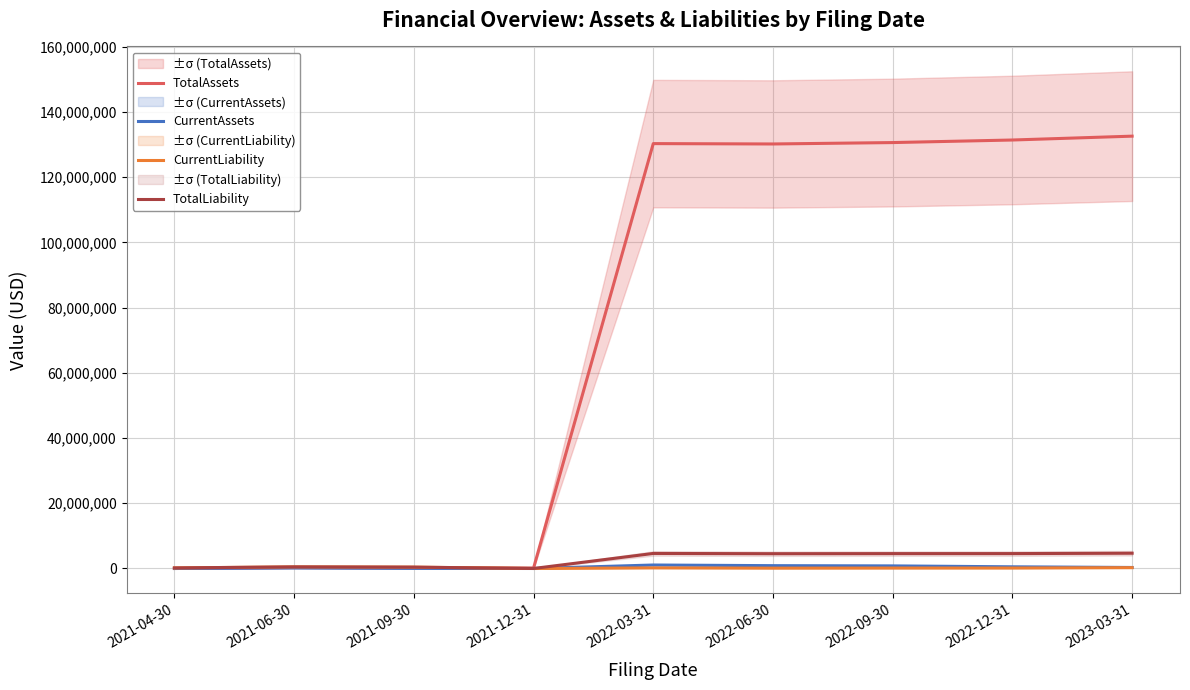

How many lines are shown in the chart?

4